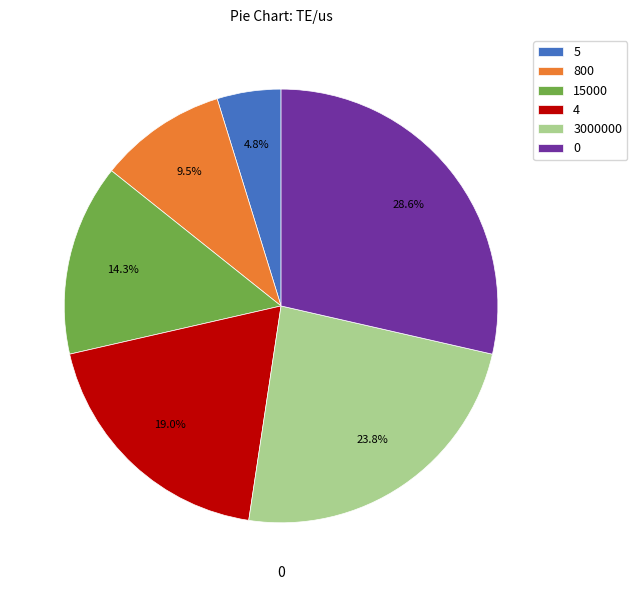

How many slices are in this pie chart?

6